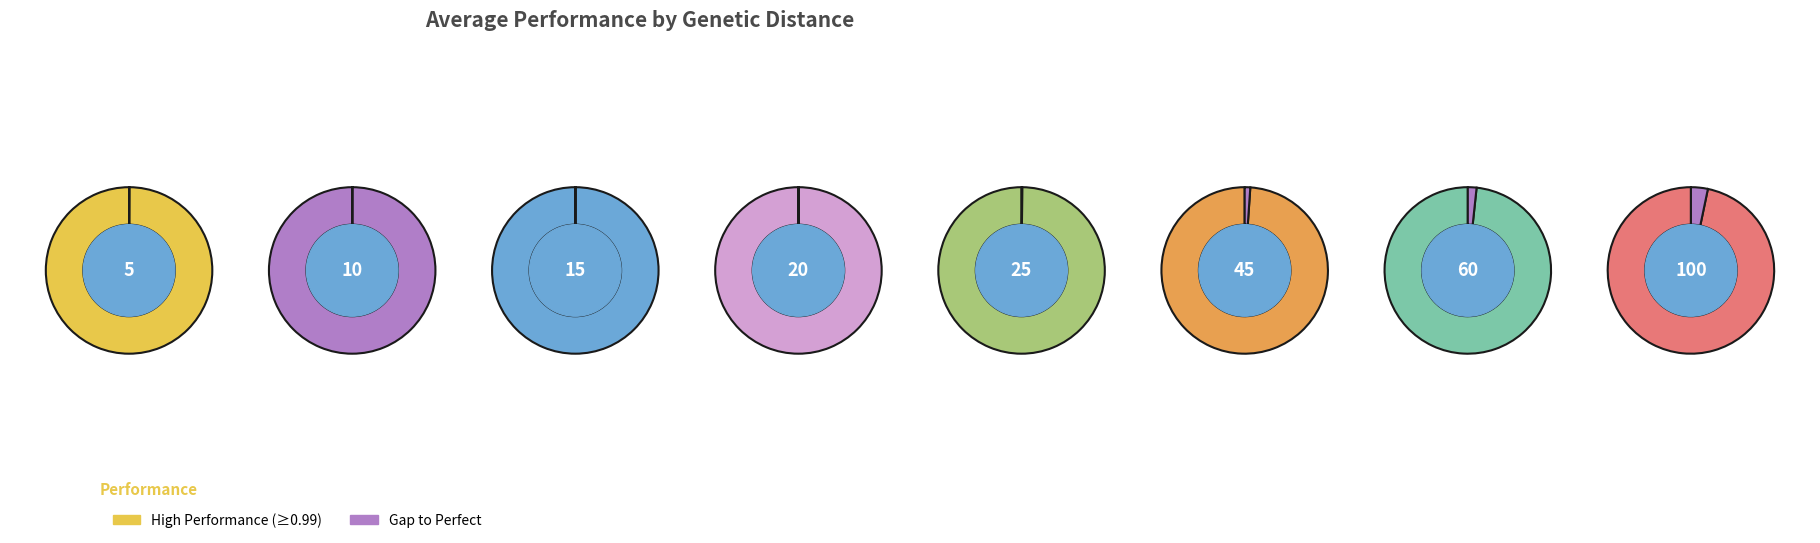

What percentage do 15 and 20 together represent?

25.2%